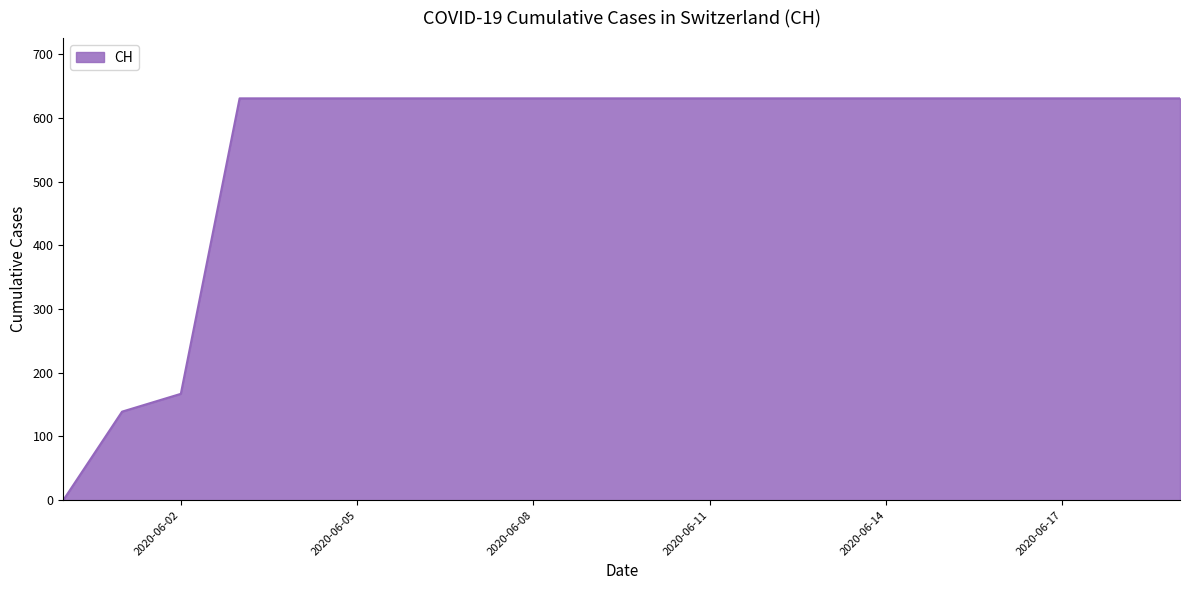

Reading right to left, extract all data points from this chart.

631	631	631	631	631	631	631	631	631	631	631	631	631	631	631	631	631	167	139	0